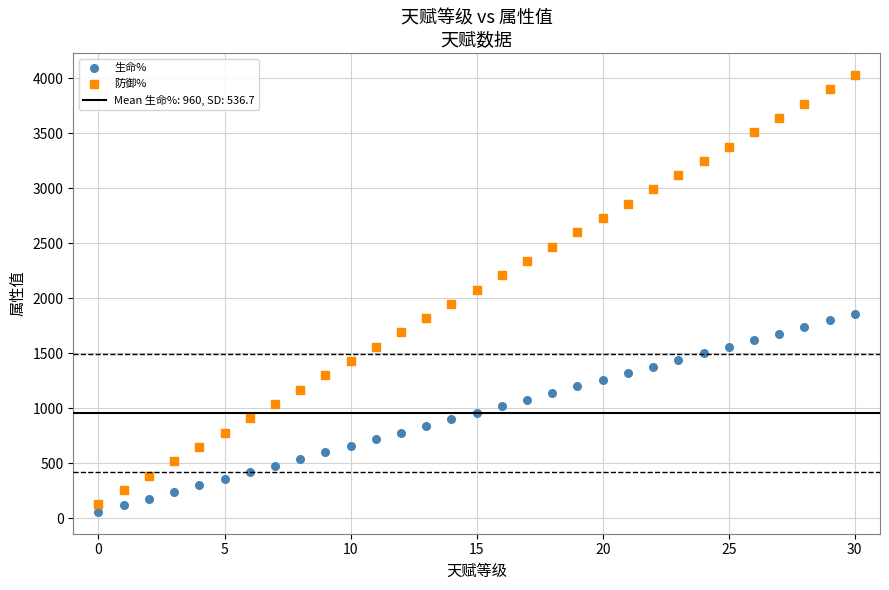

Which series contains the highest Y value?

防御%